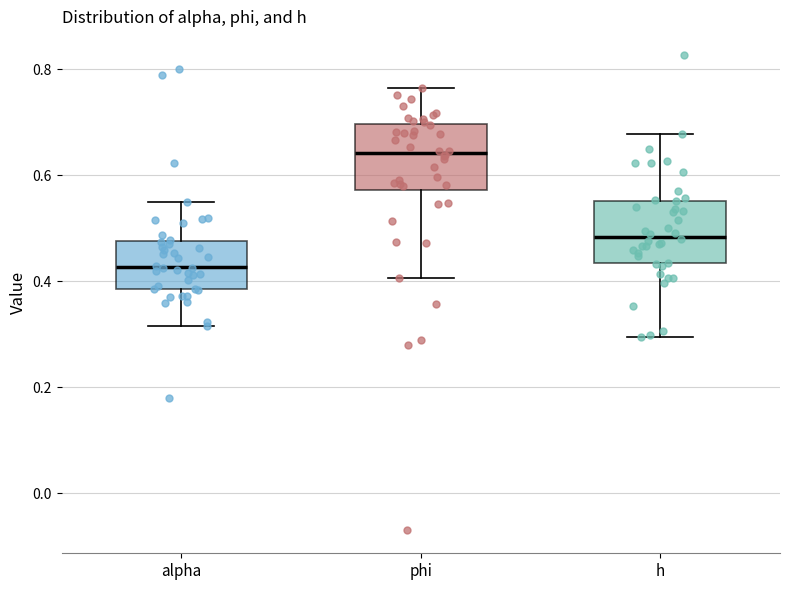

Which box has the lowest median line?

alpha